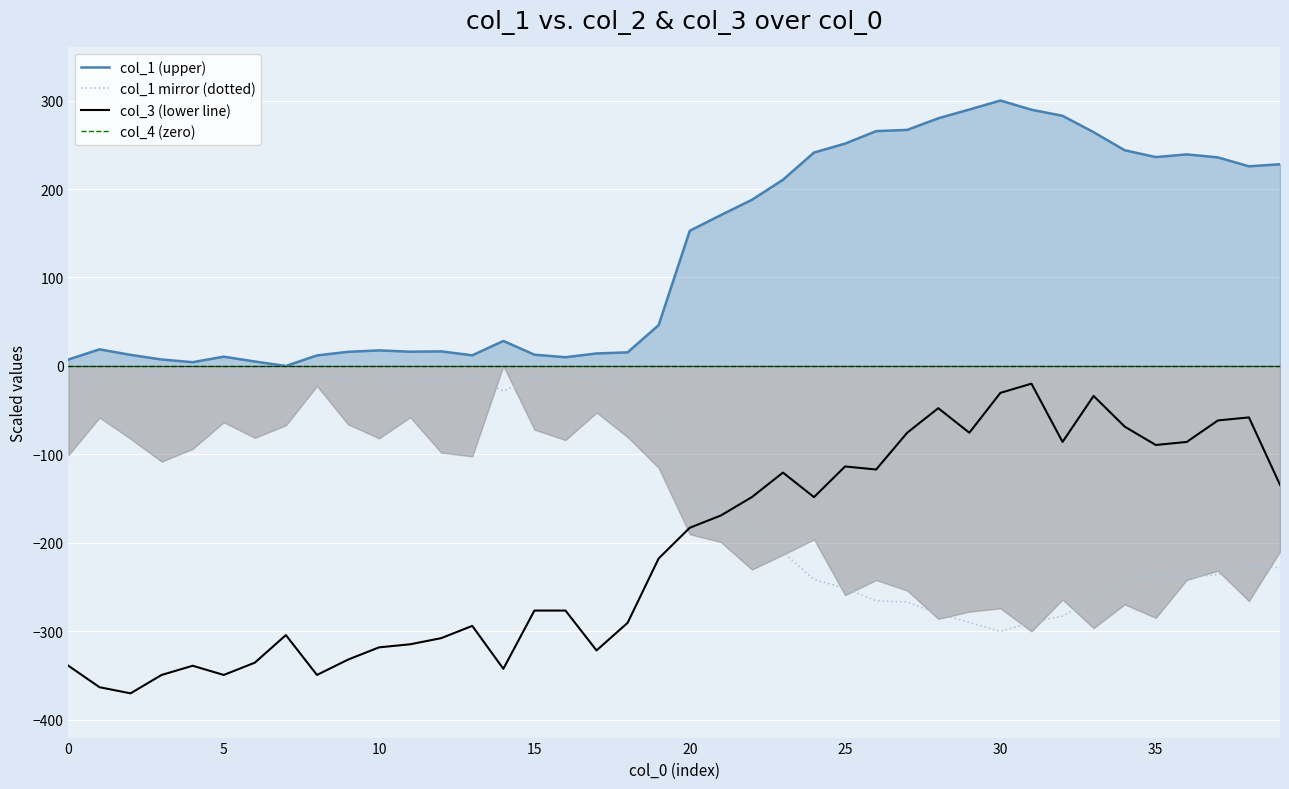

True or false: col_3 (lower line) has a value of -34.3 at 31.

False